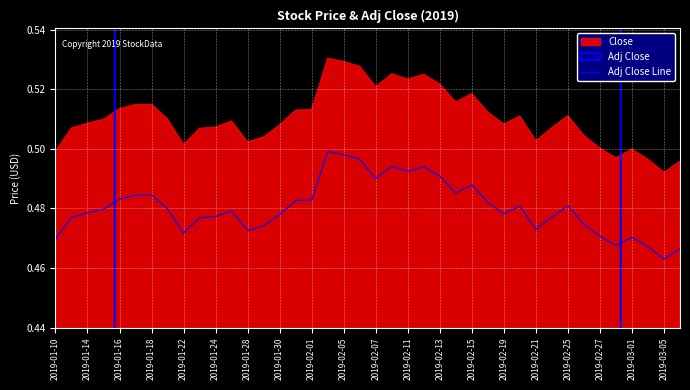

The value of Adj Close Line at 2019-02-21 is 0.3. True or false?

False